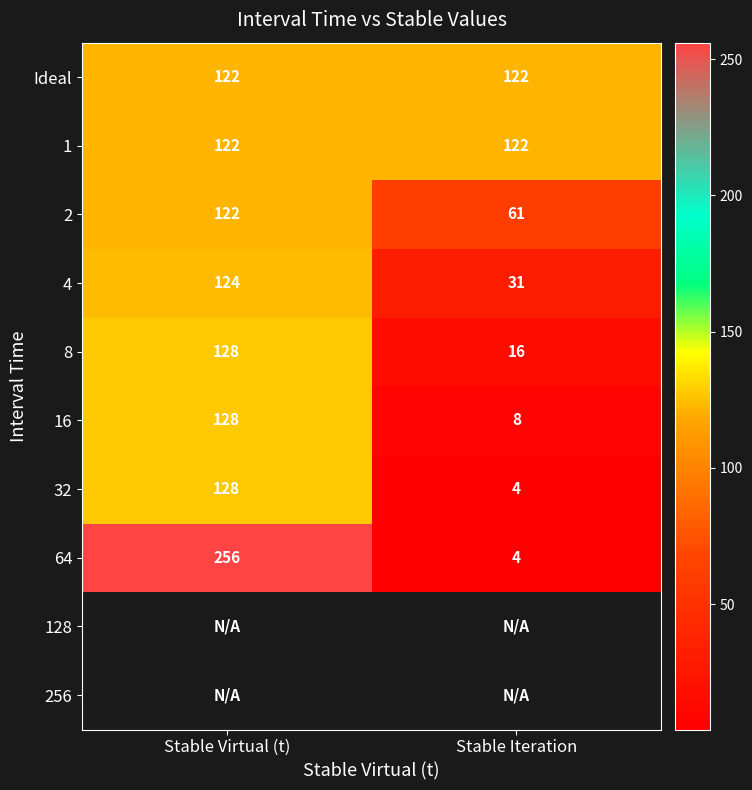

What is the average value of the 64 series?

130